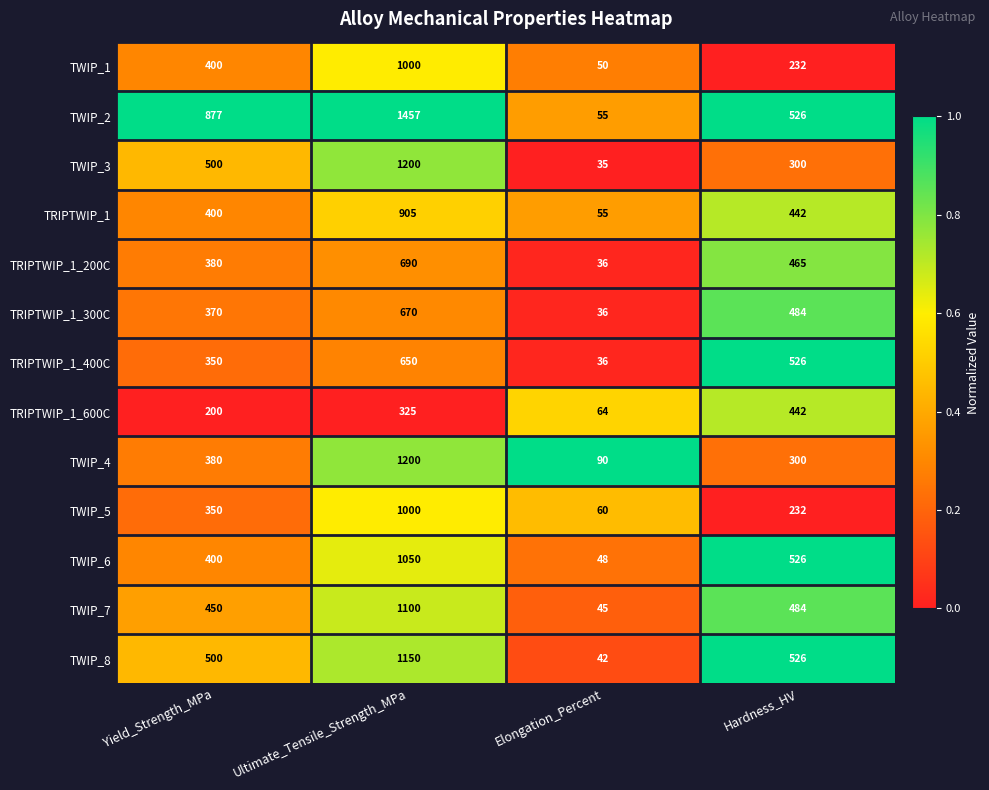

What is the sum of all TRIPTWIP_1_300C values?

1560